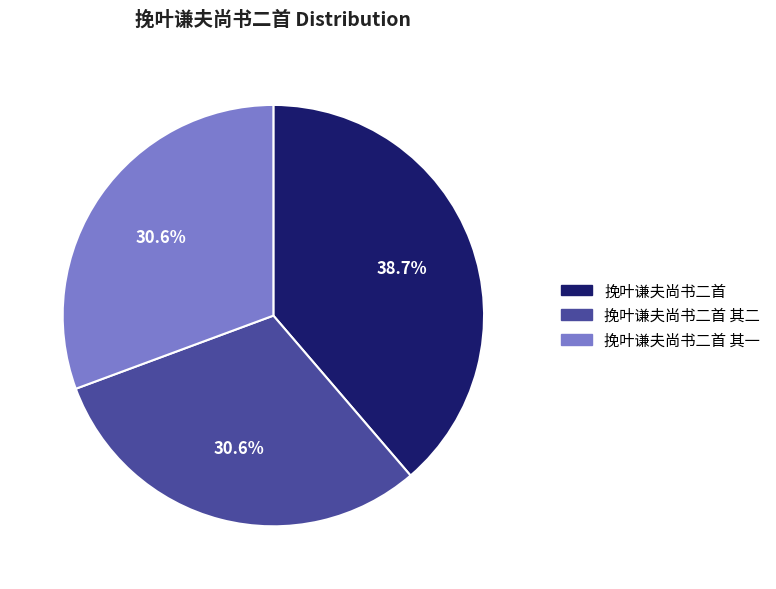

How many slices are in this pie chart?

3